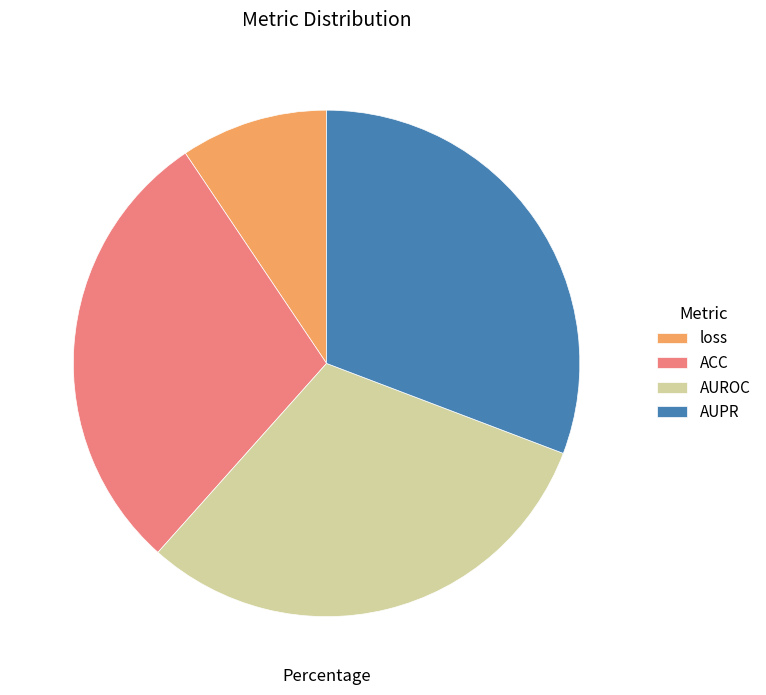

True or false: ACC accounts for 29% of the total.

True